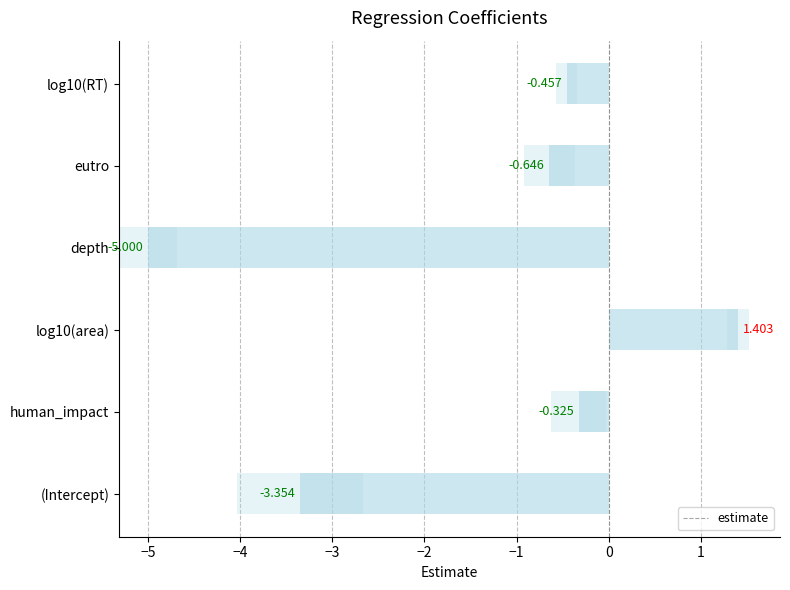

What is the difference between the maximum and minimum values?

6.4